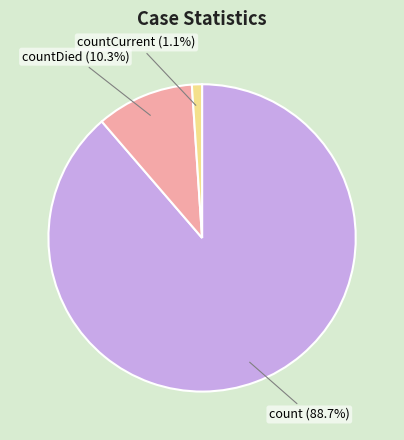

Which category has the biggest portion of the pie?

count